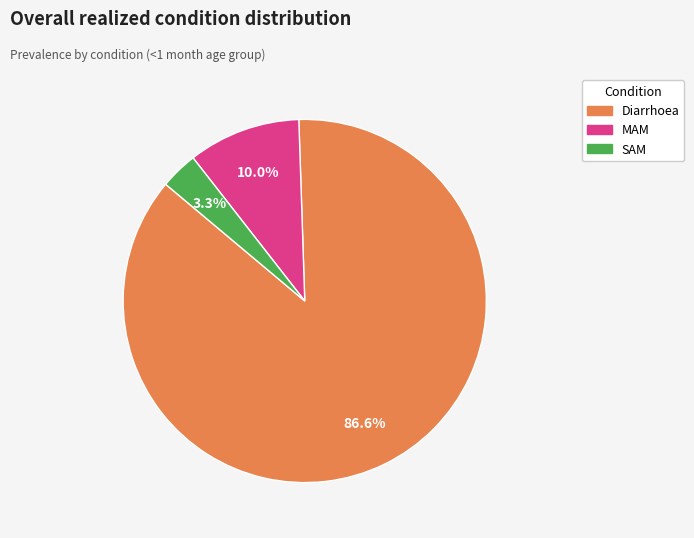

Combined, what portion of the pie is SAM and Diarrhoea?

90.0%